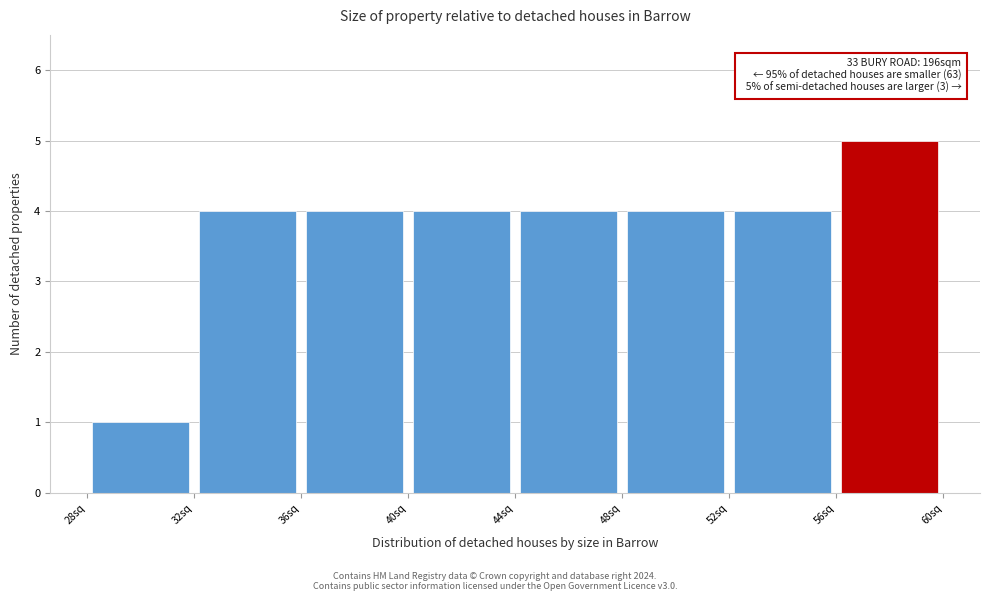

Over which range of the x-axis is the bar tallest?

56 to 60